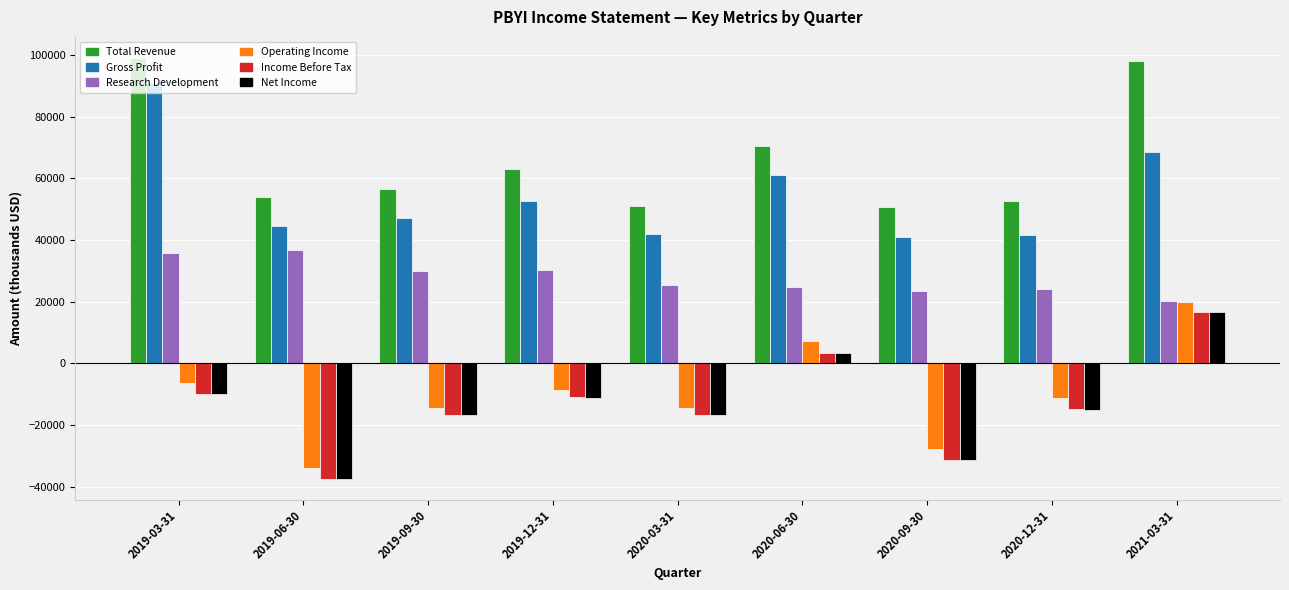

Which category has the highest value in the Income Before Tax series?

2021-03-31